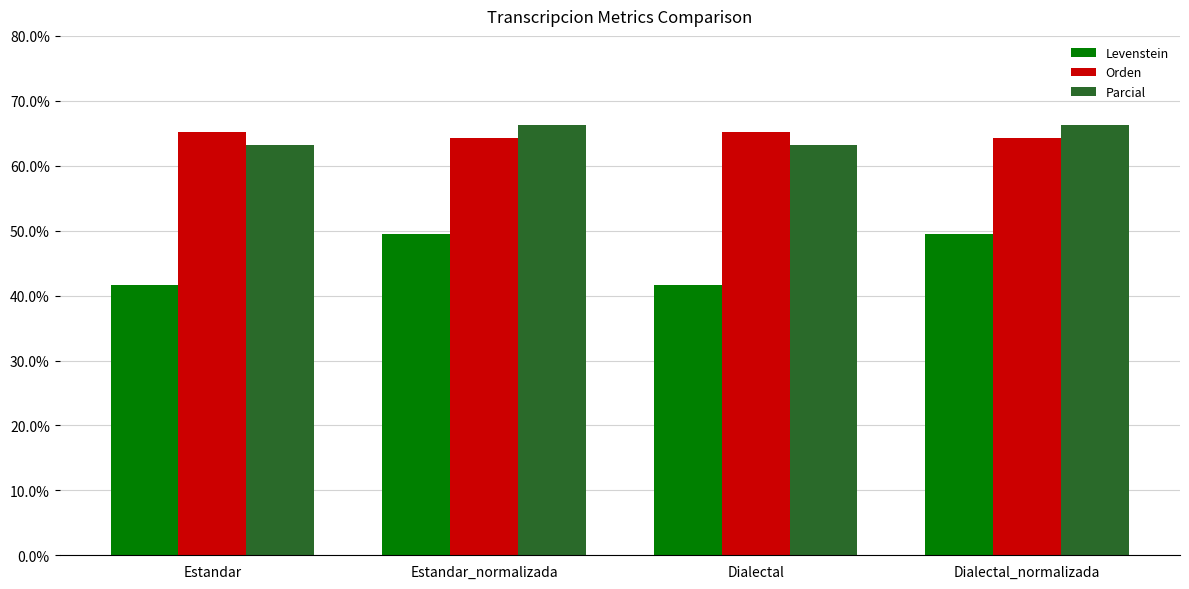

Is the value of Orden at Dialectal greater than the value of Levenstein at Dialectal?

Yes